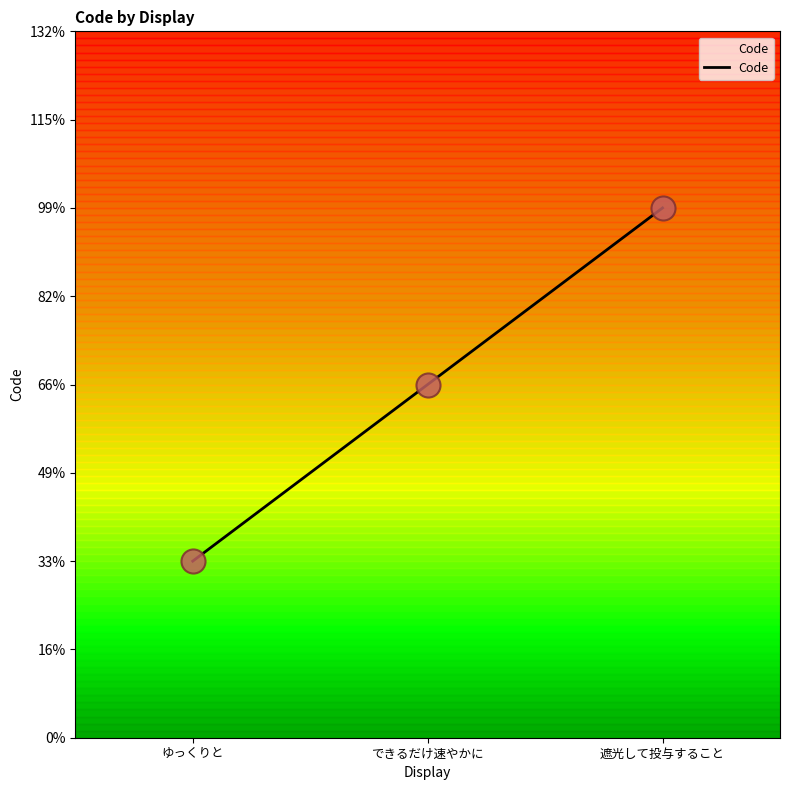

Between ゆっくりと and 遮光して投与すること, which is larger?

遮光して投与すること